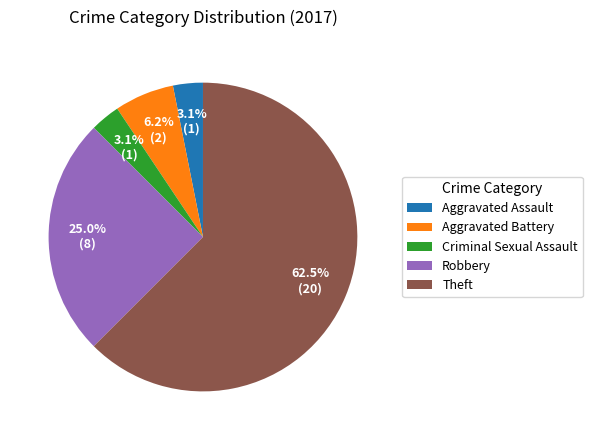

To the nearest percent, what portion does Aggravated Assault represent?

3%